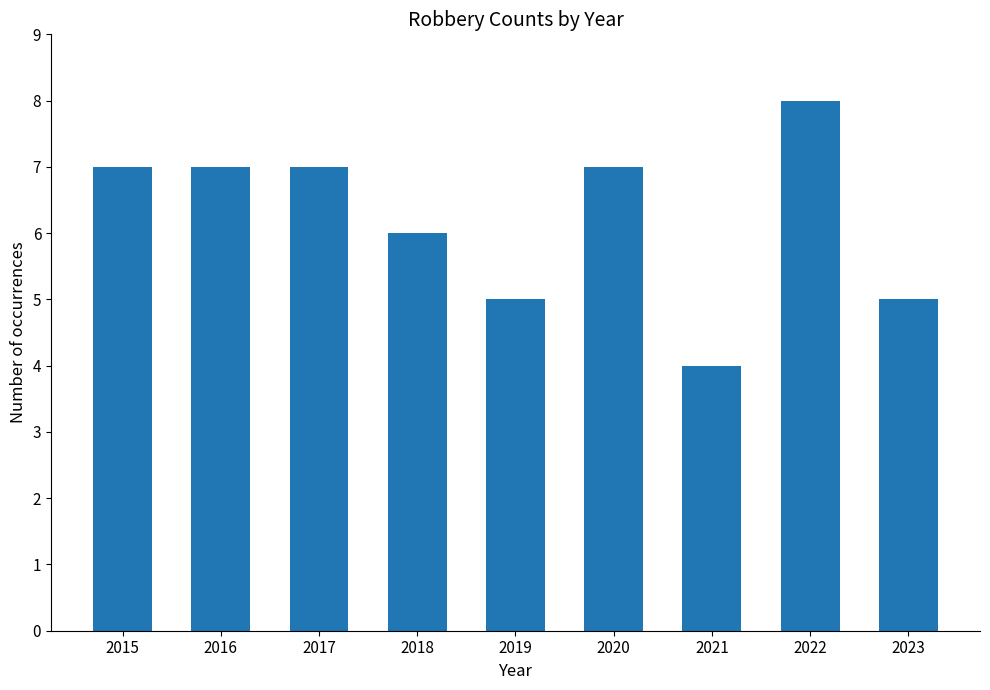

True or false: the data shows 9 at 2016.

False